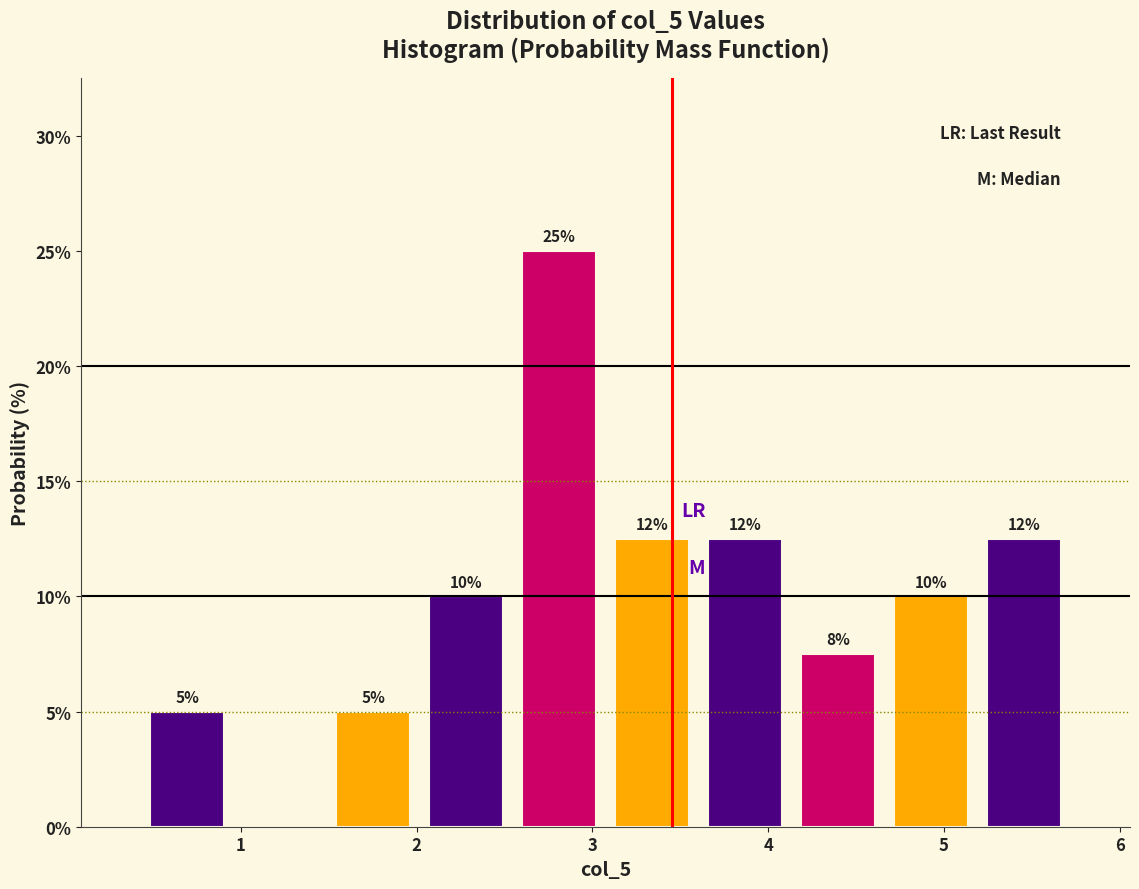

Which range on the x-axis has the tallest bar?

2.5 to 3.1